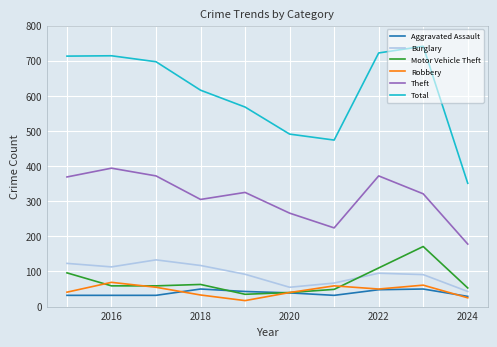

Which series has the largest total across all categories?

Total